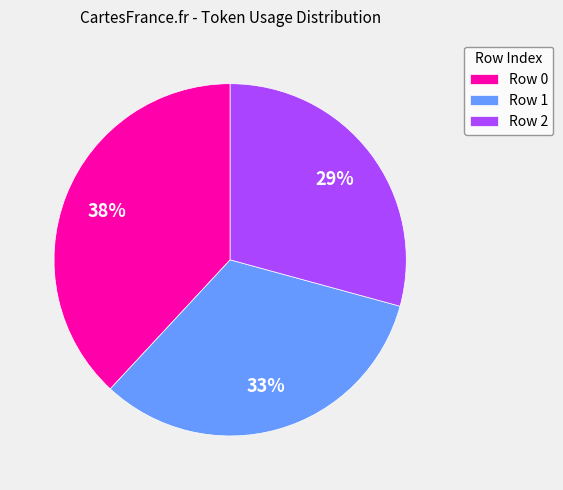

The Row 2 slice represents 39% of the pie. True or false?

False